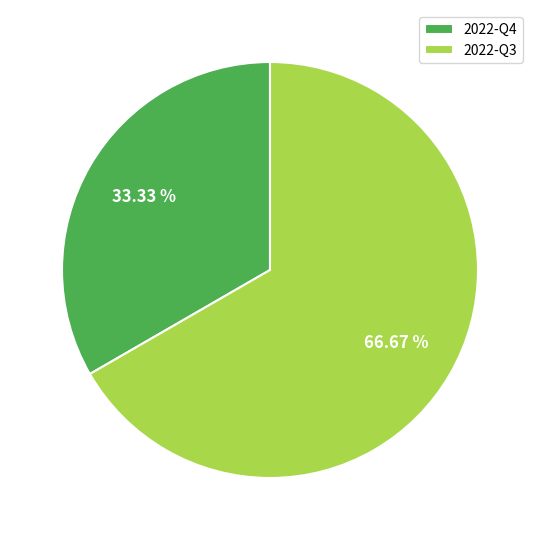

Which category has the biggest portion of the pie?

2022-Q3